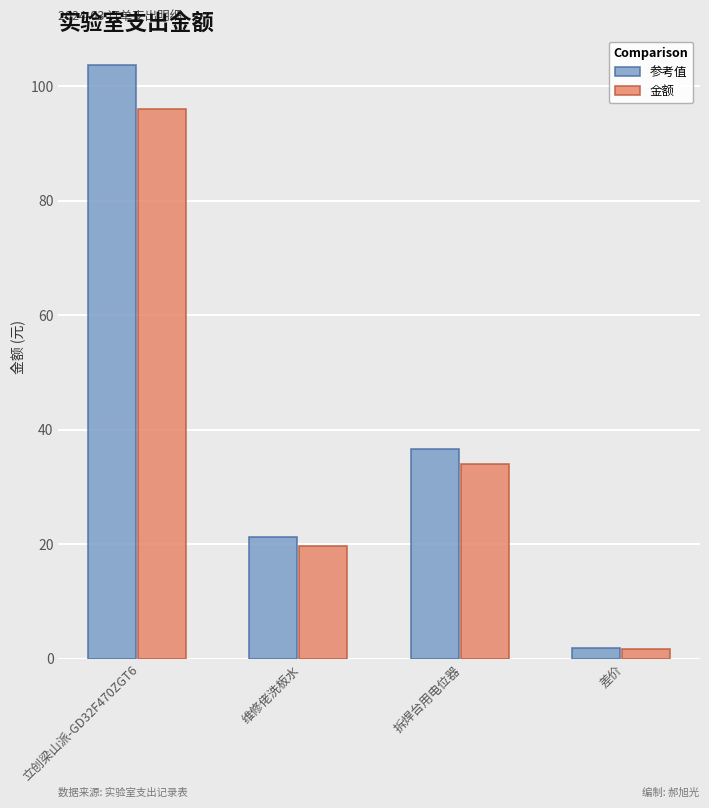

The 金额 series shows 28.6 at 维修佬洗板水. True or false?

False